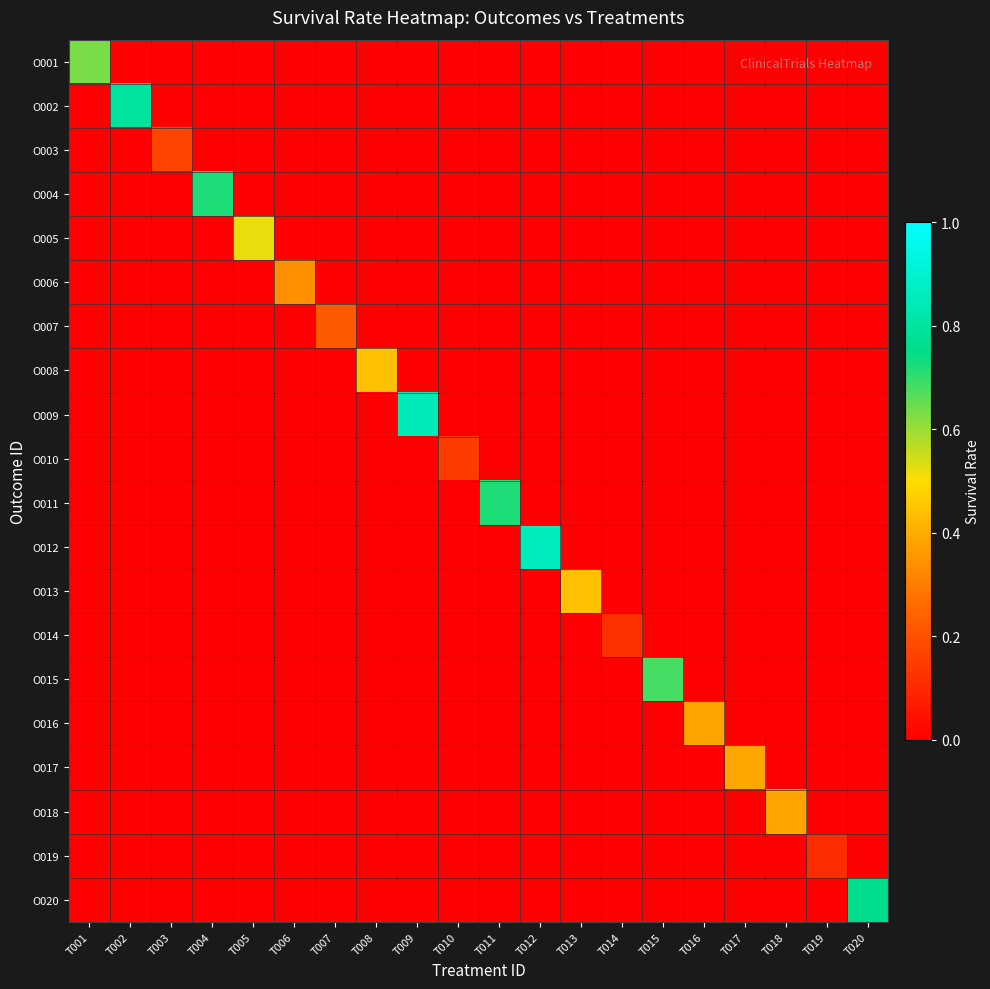

Which series has the widest spread of values?

O012